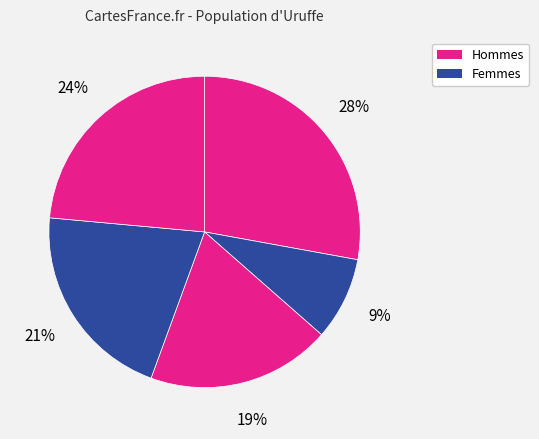

Is there any slice that represents more than half of the pie?

No